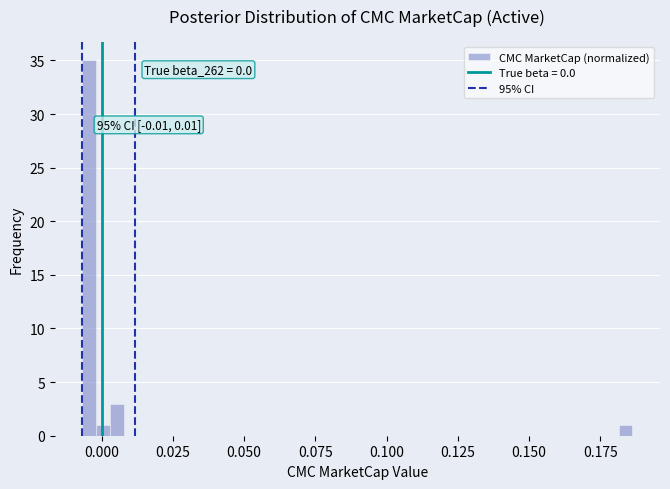

Read against the x-axis, roughly where is the centre of the tallest bar?

-0.005